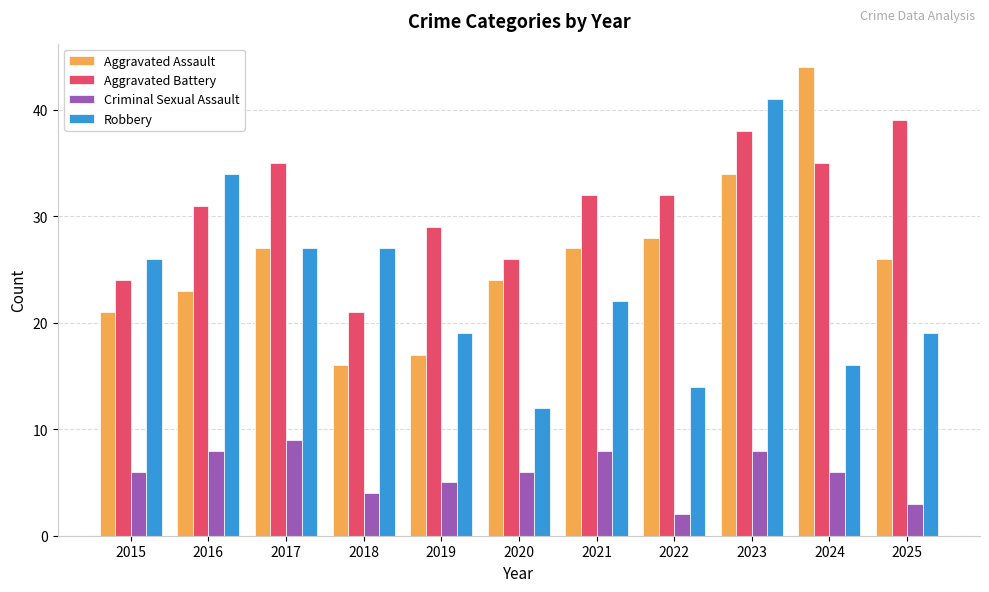

At which category does the chart reach its peak across all series?

2024